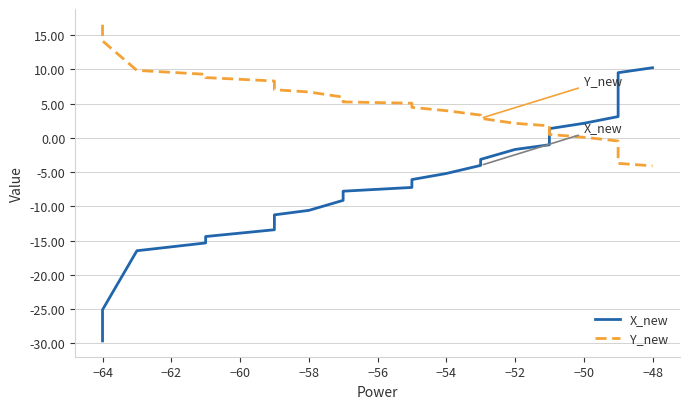

How many lines are shown in the chart?

2